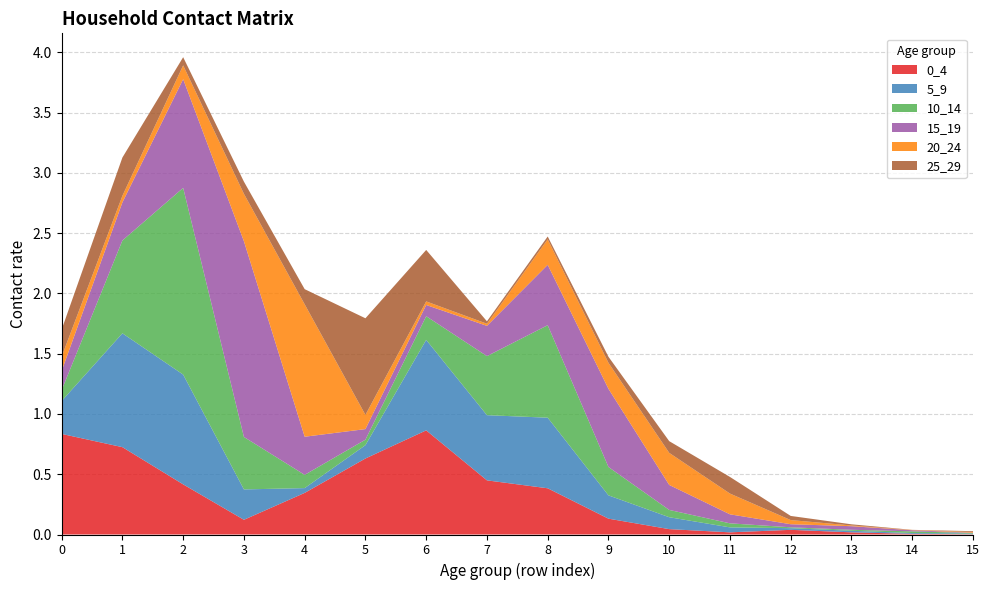

Reading left to right, transcribe all the data shown in this chart.

0_4: 0=0.8	1=0.7	2=0.4	3=0.1	4=0.3	5=0.6	6=0.9	7=0.4	8=0.4	9=0.1	10=0.0	11=0.0	12=0.0	13=0.0	14=0.0	15=0.0
5_9: 0=0.3	1=0.9	2=0.9	3=0.3	4=0.0	5=0.1	6=0.8	7=0.5	8=0.6	9=0.2	10=0.1	11=0.0	12=0.0	13=0.0	14=0.0	15=0.0
10_14: 0=0.1	1=0.8	2=1.5	3=0.4	4=0.1	5=0.0	6=0.2	7=0.5	8=0.8	9=0.2	10=0.1	11=0.0	12=0.0	13=0.0	14=0.0	15=0.0
15_19: 0=0.2	1=0.3	2=0.9	3=1.6	4=0.3	5=0.1	6=0.1	7=0.3	8=0.5	9=0.6	10=0.2	11=0.1	12=0.0	13=0.0	14=0.0	15=0.0
20_24: 0=0.1	1=0.1	2=0.1	3=0.4	4=1.1	5=0.1	6=0.0	7=0.0	8=0.2	9=0.2	10=0.3	11=0.2	12=0.0	13=0.0	14=0.0	15=0.0
25_29: 0=0.2	1=0.3	2=0.1	3=0.1	4=0.1	5=0.8	6=0.4	7=0.0	8=0.0	9=0.1	10=0.1	11=0.1	12=0.0	13=0.0	14=0.0	15=0.0